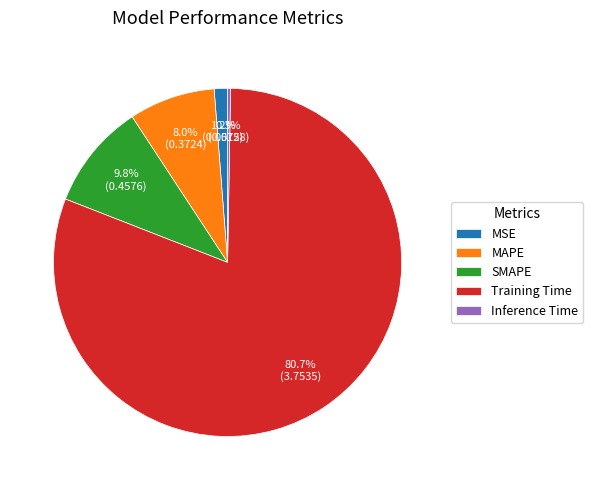

To the nearest percent, what is the difference between the largest and smallest slice percentages?

80%